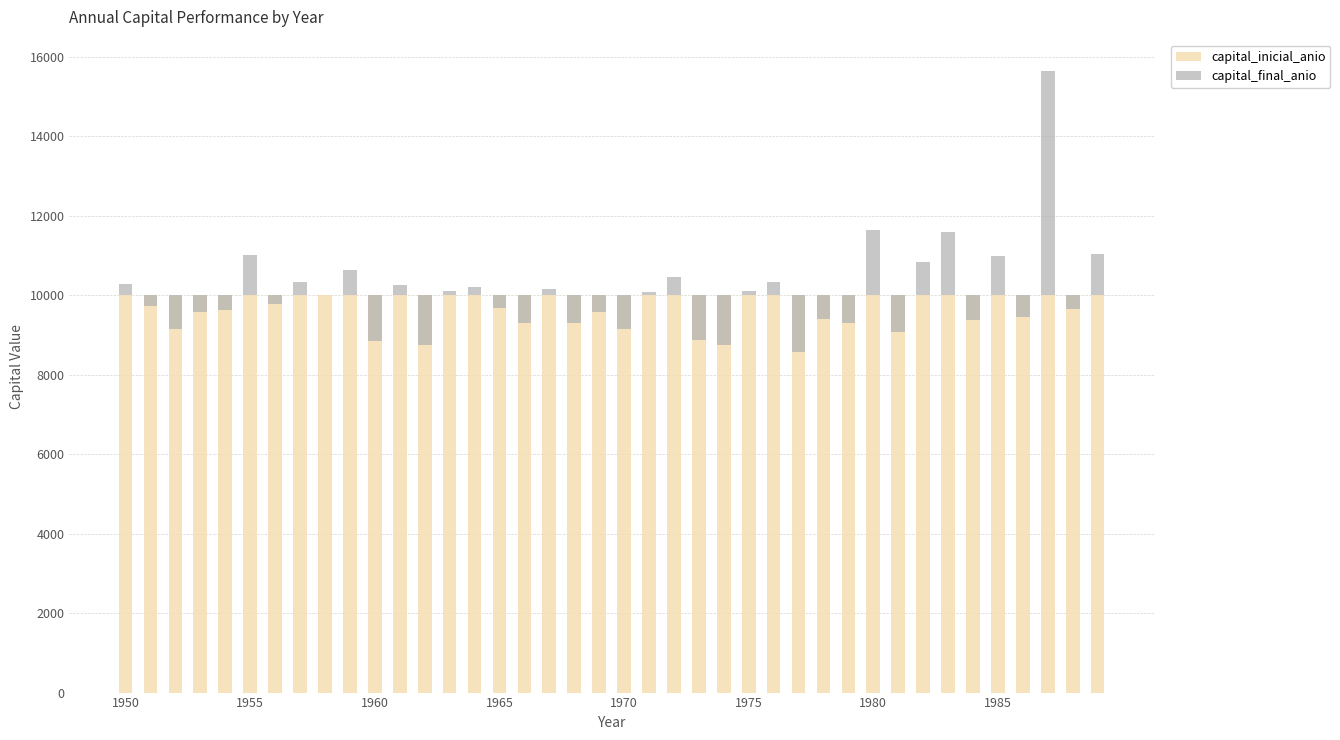

What is the value of the capital_final_anio bar at the 28th from the left?

8558.7